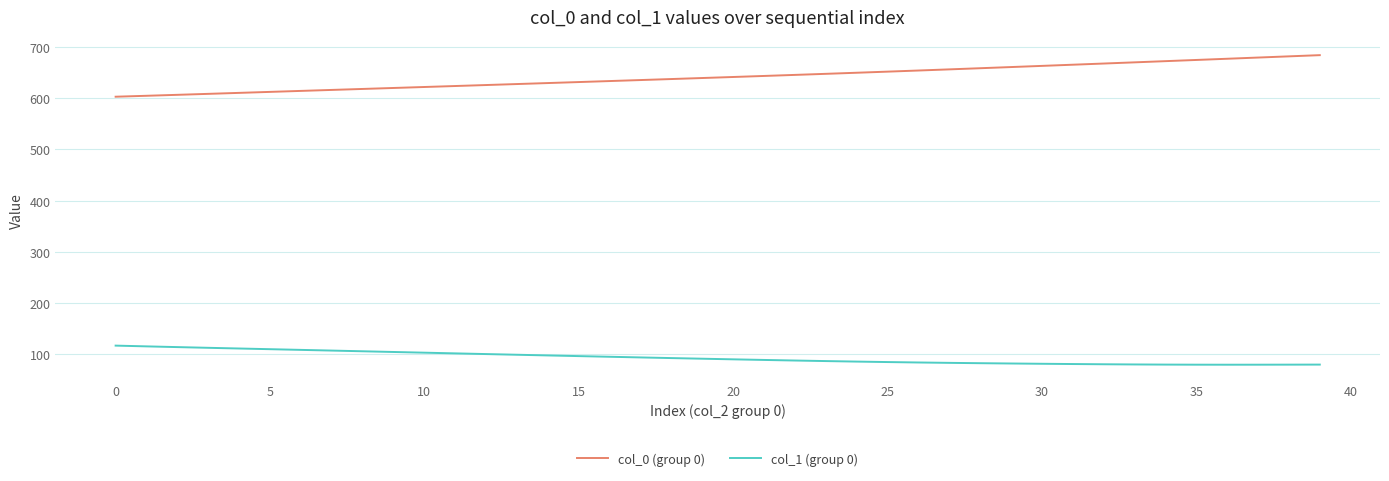

What is the minimum value shown in the chart?

79.3